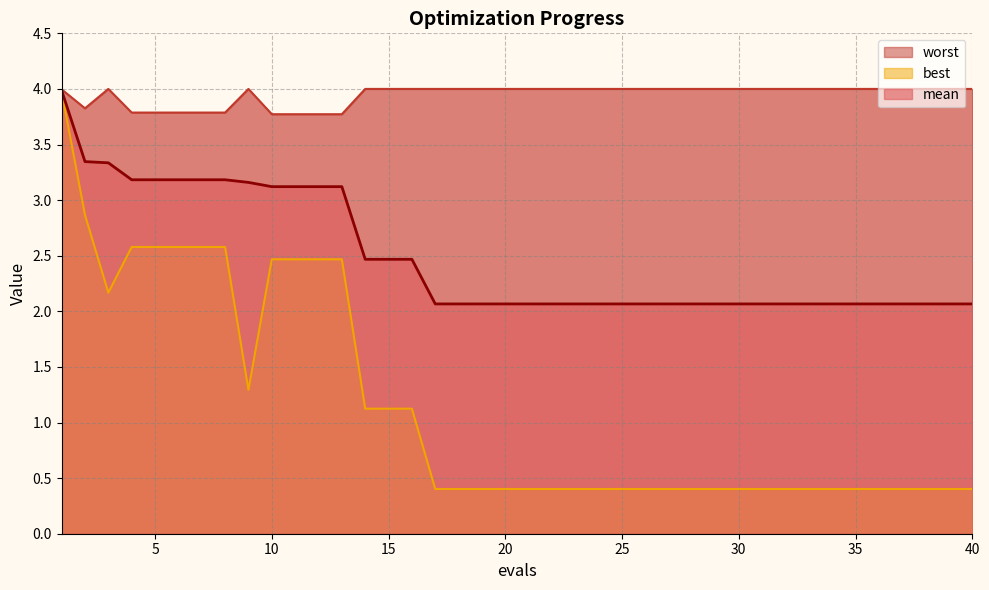

At which label does best reach its peak?

1